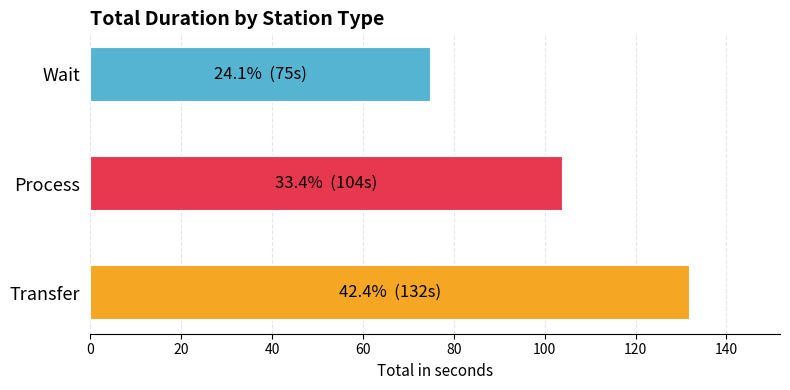

What is the difference between the second highest and minimum values?

29